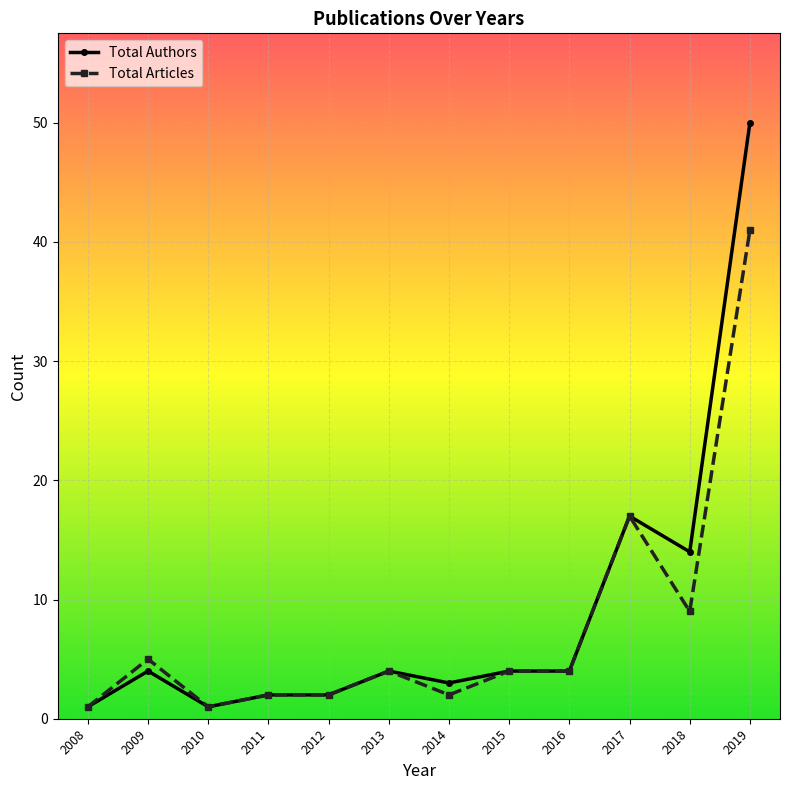

Reading right to left, transcribe all the data shown in this chart.

Total Authors: 2019=50	2018=14	2017=17	2016=4	2015=4	2014=3	2013=4	2012=2	2011=2	2010=1	2009=4	2008=1
Total Articles: 2019=41	2018=9	2017=17	2016=4	2015=4	2014=2	2013=4	2012=2	2011=2	2010=1	2009=5	2008=1